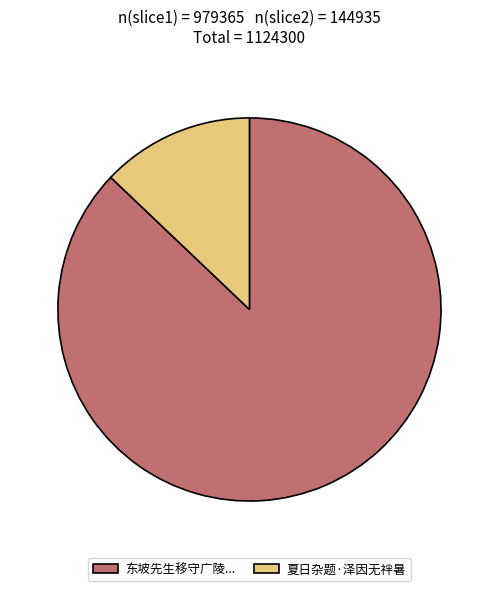

Is there a majority slice in this chart?

Yes